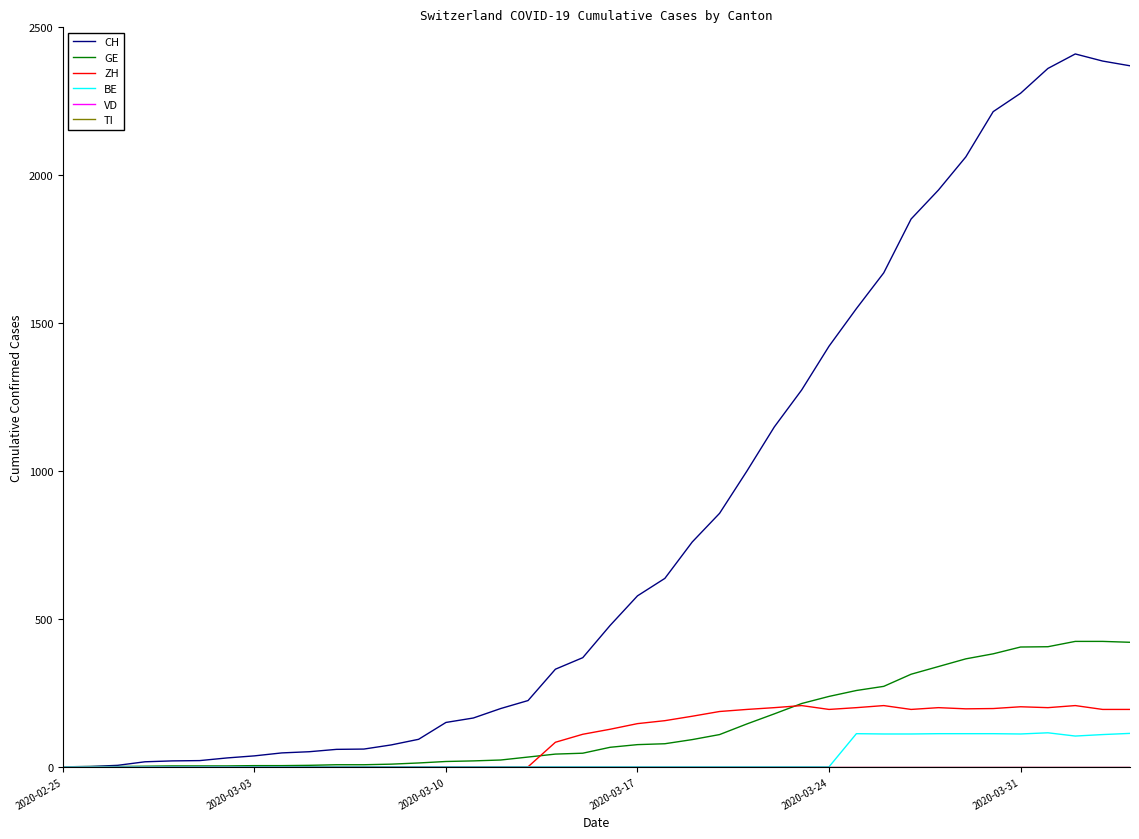

Does the chart display data point markers on the line(s)?

No